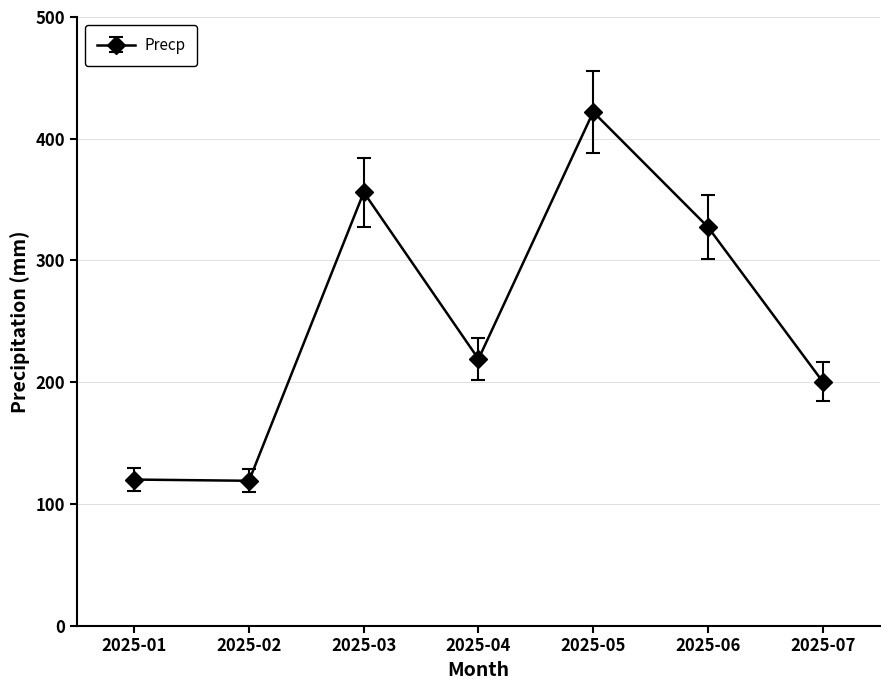

How many values are below 219?

3